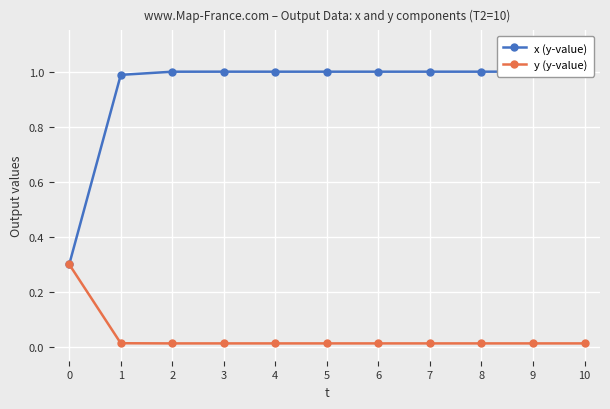

Reading left to right, extract all data points from this chart.

x (y-value): 0.3	1.0	1.0	1.0	1.0	1.0	1.0	1.0	1.0	1.0	1.0
y (y-value): 0.3	0.0	0.0	0.0	0.0	0.0	0.0	0.0	0.0	0.0	0.0